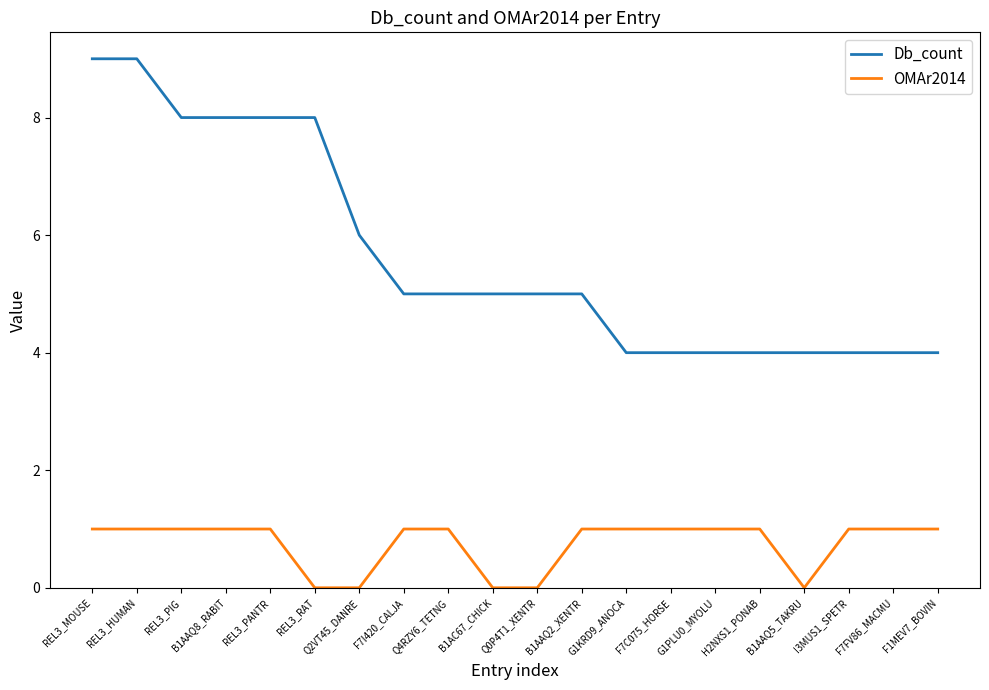

Reading left to right, what are all the values shown in this chart?

Db_count: REL3_MOUSE=9	REL3_HUMAN=9	REL3_PIG=8	B1AAQ8_RABIT=8	REL3_PANTR=8	REL3_RAT=8	Q2VT45_DANRE=6	F7I420_CALJA=5	Q4RZY6_TETNG=5	B1AC67_CHICK=5	Q0P4T1_XENTR=5	B1AAQ2_XENTR=5	G1KRD9_ANOCA=4	F7C075_HORSE=4	G1PLU0_MYOLU=4	H2NXS1_PONAB=4	B1AAQ5_TAKRU=4	I3MUS1_SPETR=4	F7FV86_MACMU=4	F1MEV7_BOVIN=4
OMAr2014: REL3_MOUSE=1	REL3_HUMAN=1	REL3_PIG=1	B1AAQ8_RABIT=1	REL3_PANTR=1	REL3_RAT=0	Q2VT45_DANRE=0	F7I420_CALJA=1	Q4RZY6_TETNG=1	B1AC67_CHICK=0	Q0P4T1_XENTR=0	B1AAQ2_XENTR=1	G1KRD9_ANOCA=1	F7C075_HORSE=1	G1PLU0_MYOLU=1	H2NXS1_PONAB=1	B1AAQ5_TAKRU=0	I3MUS1_SPETR=1	F7FV86_MACMU=1	F1MEV7_BOVIN=1